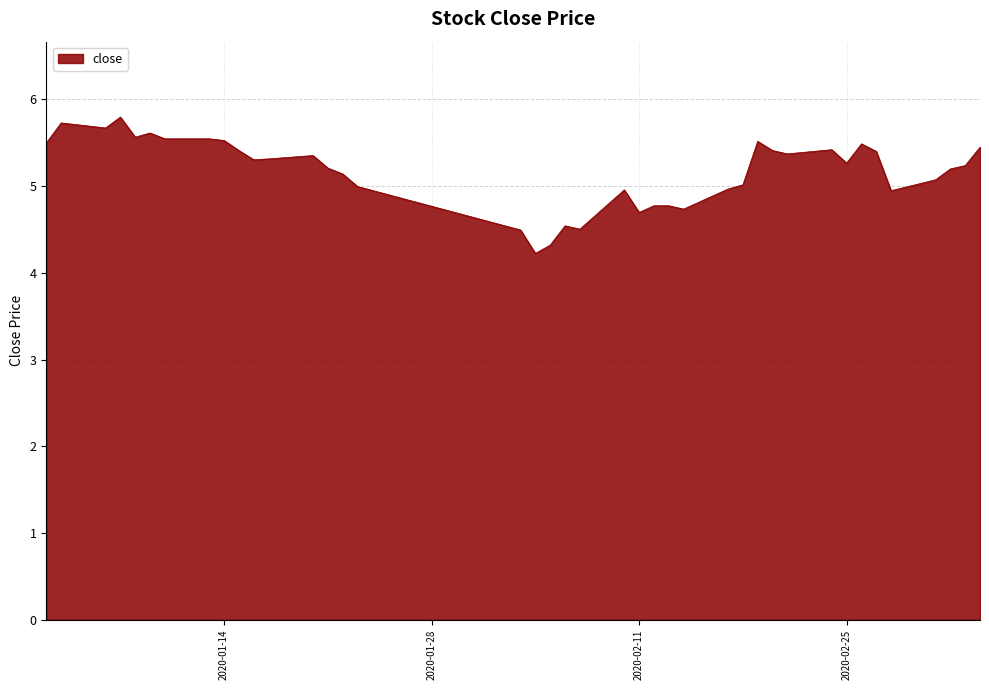

What is the greatest value displayed?

5.8